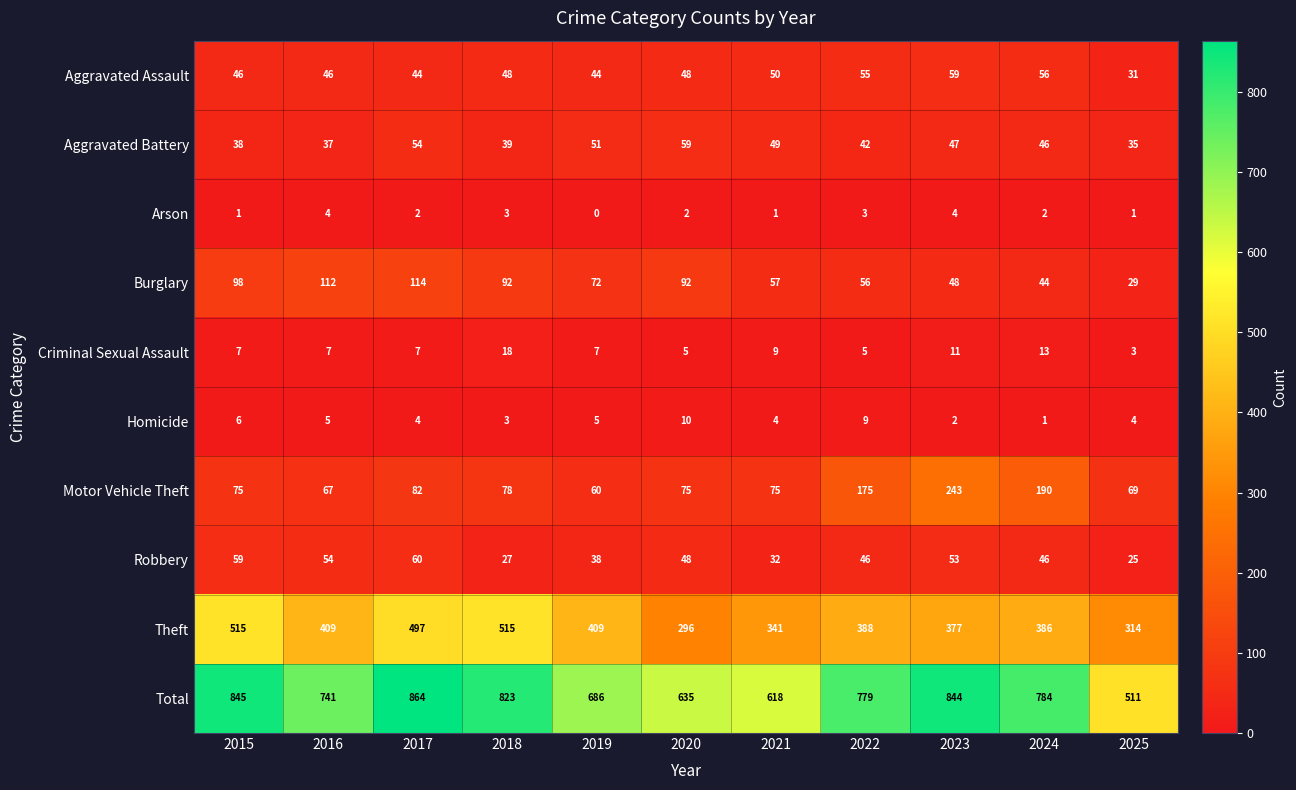

What is the greatest value displayed?

864